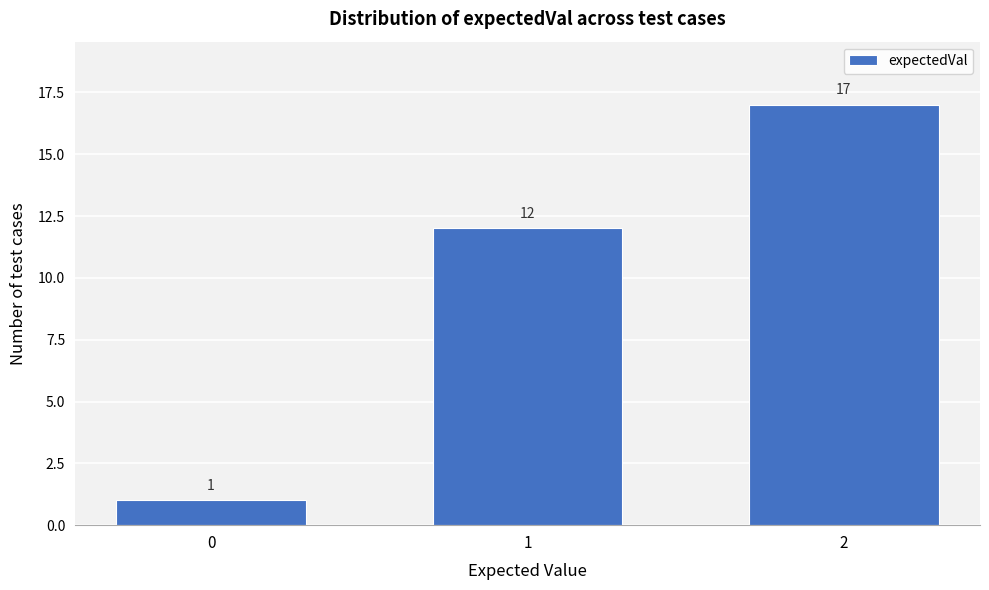

Reading left to right, what are all the values shown in this chart?

1	12	17